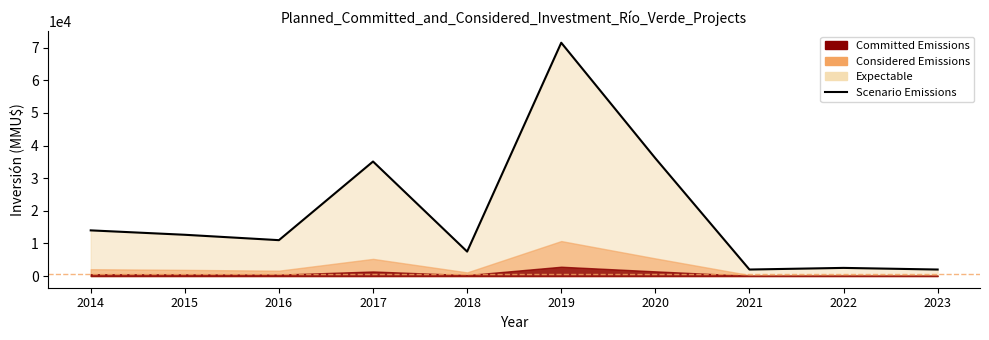

What is the difference between the maximum and second lowest values?

69500